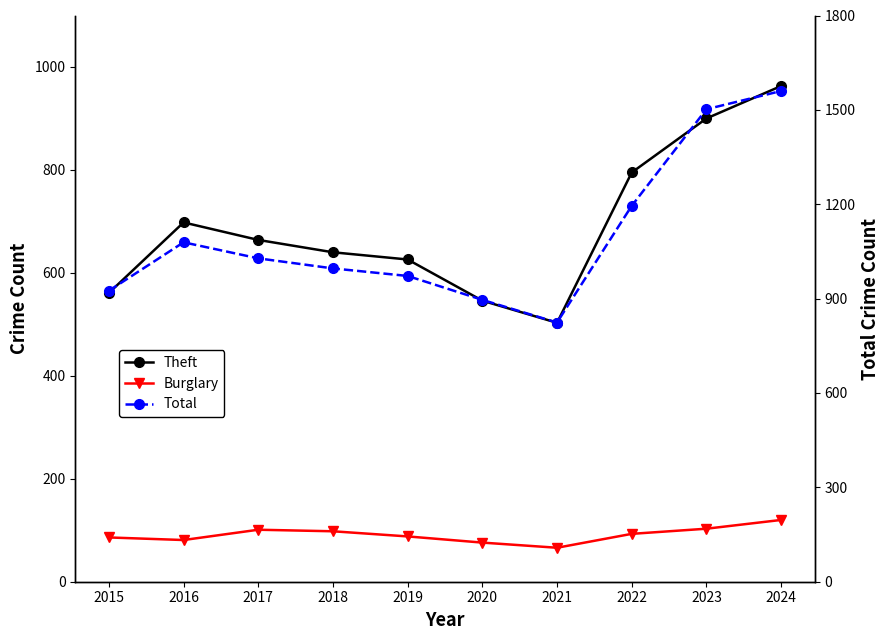

How many lines are shown in the chart?

3